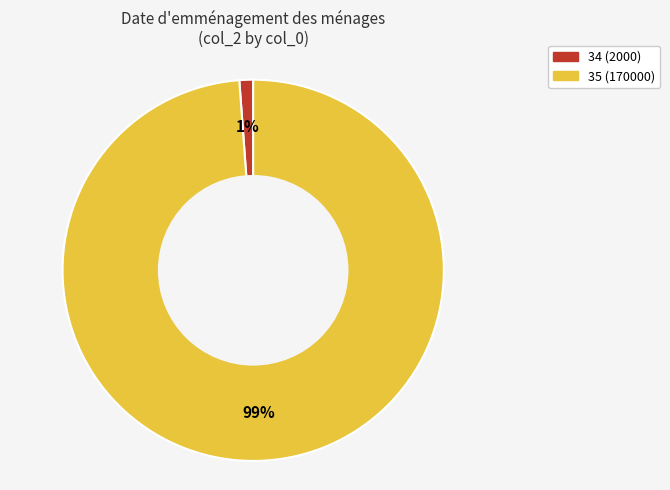

Between 34 (2000) and 35 (170000), which is larger?

35 (170000)